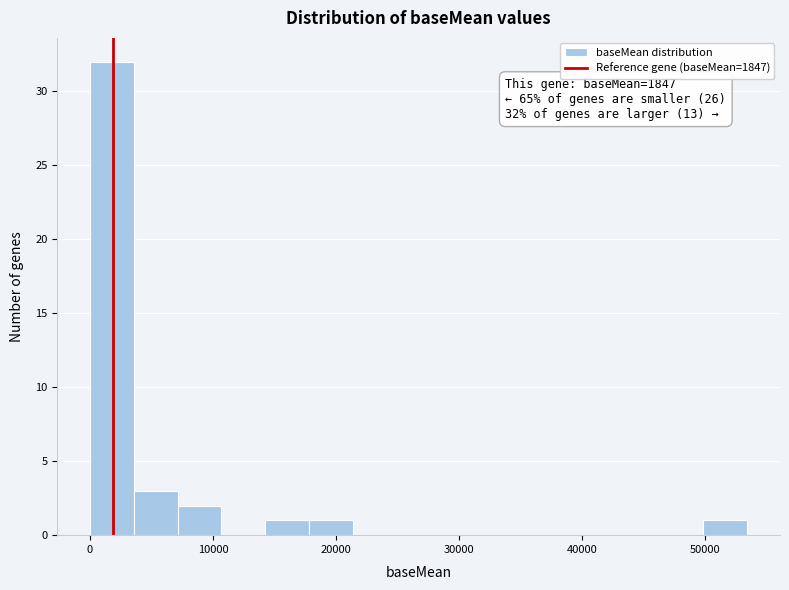

Around what value on the x-axis is the tallest bar? Give the approximate position of its centre, as read against the axis.

2000